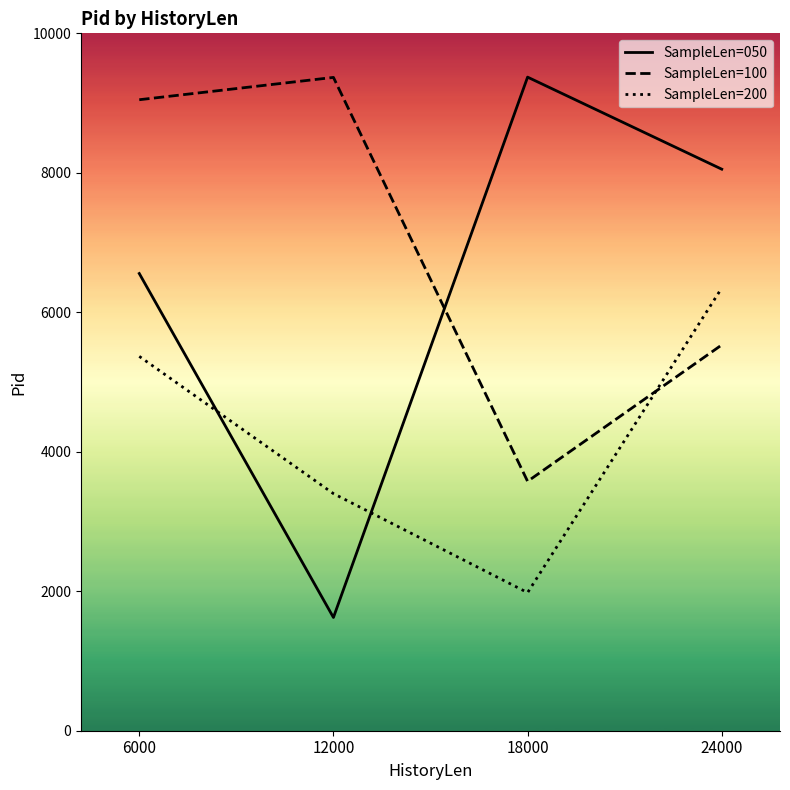

Does the chart have visible grid lines?

No